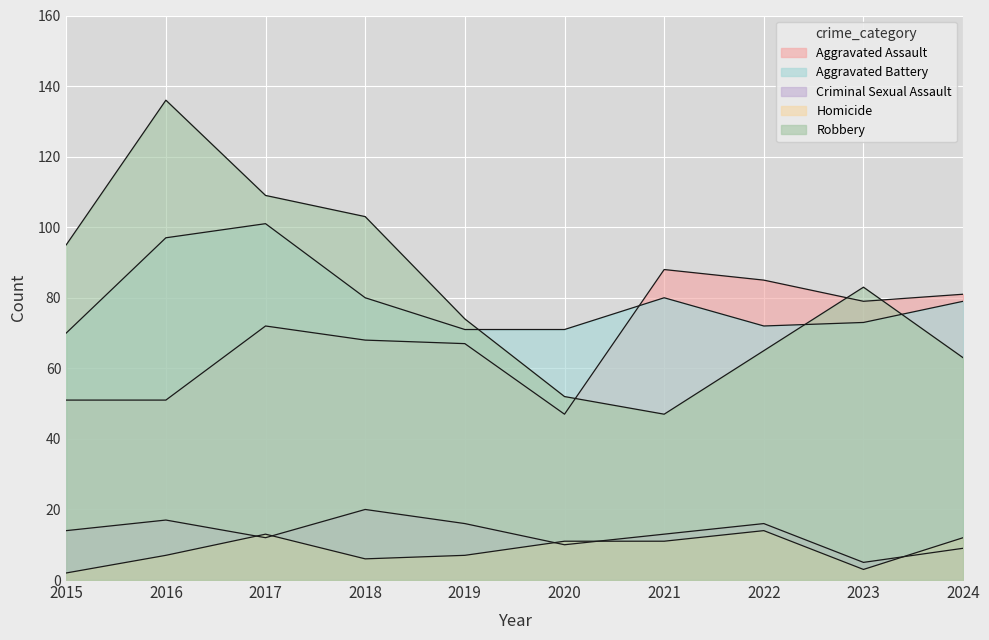

Which category has the highest value across all series?

2016